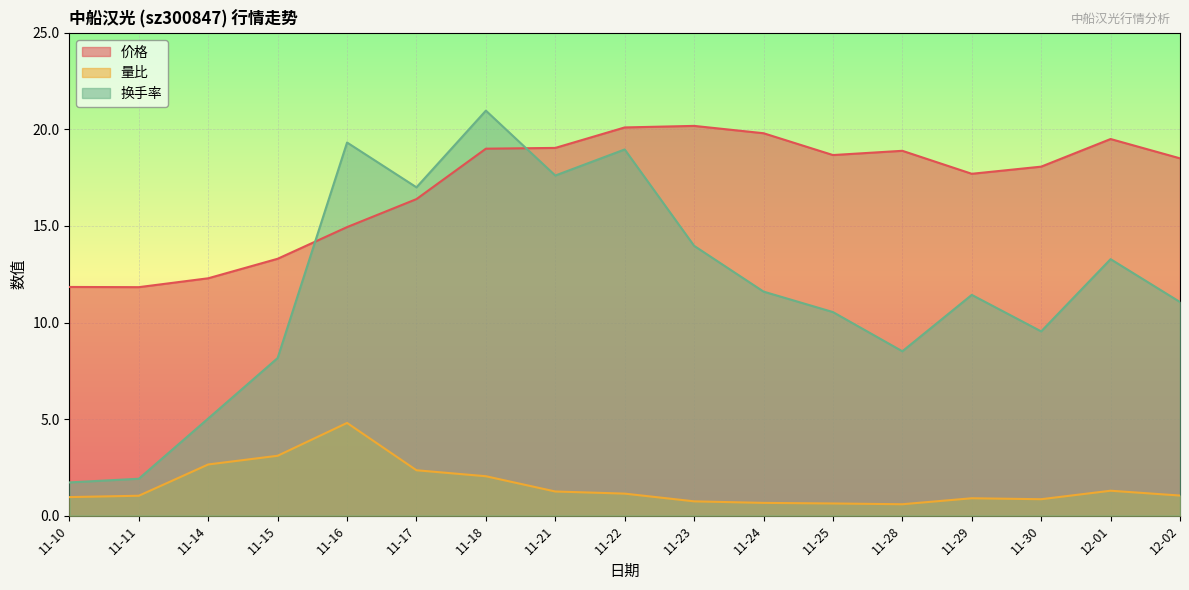

What is the label of the 4th point from the left?

11-15